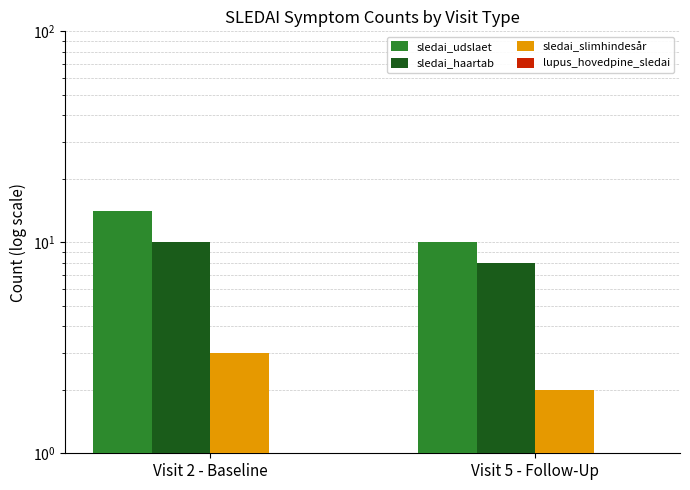

Does the chart contain stacked bars?

No